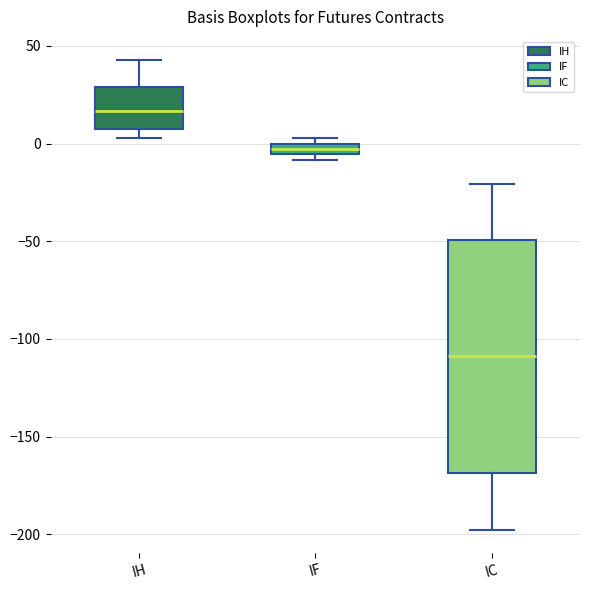

Where is the upper edge of the box for IF on the y-axis? The values are not printed on the chart, so give them approximately, as read against the axis.

0